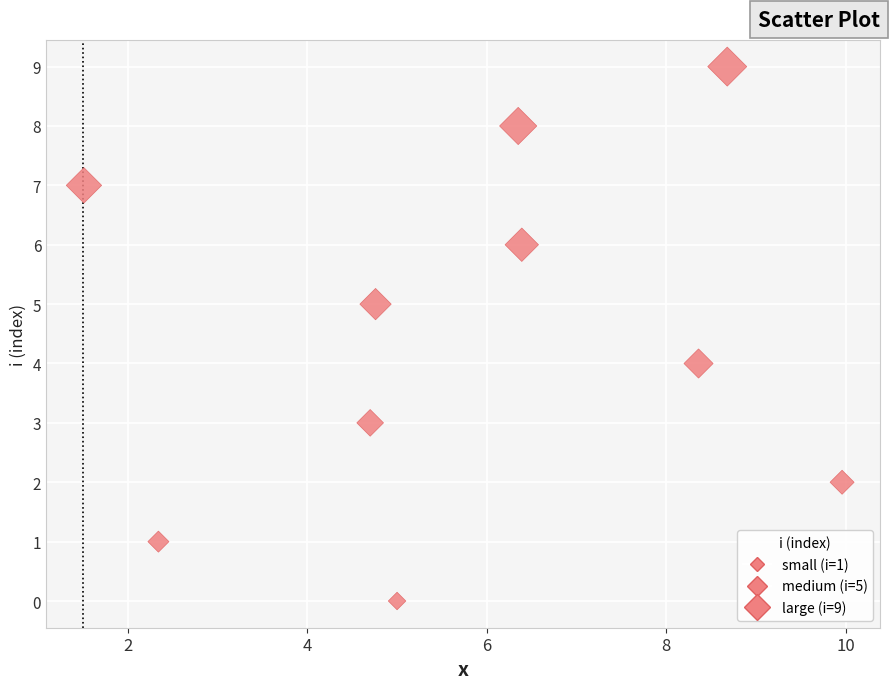

What is the range of Y values (max minus min)?

9